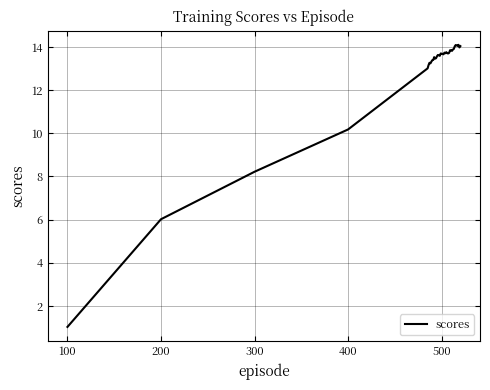

What is the difference between the maximum and minimum values?

13.1